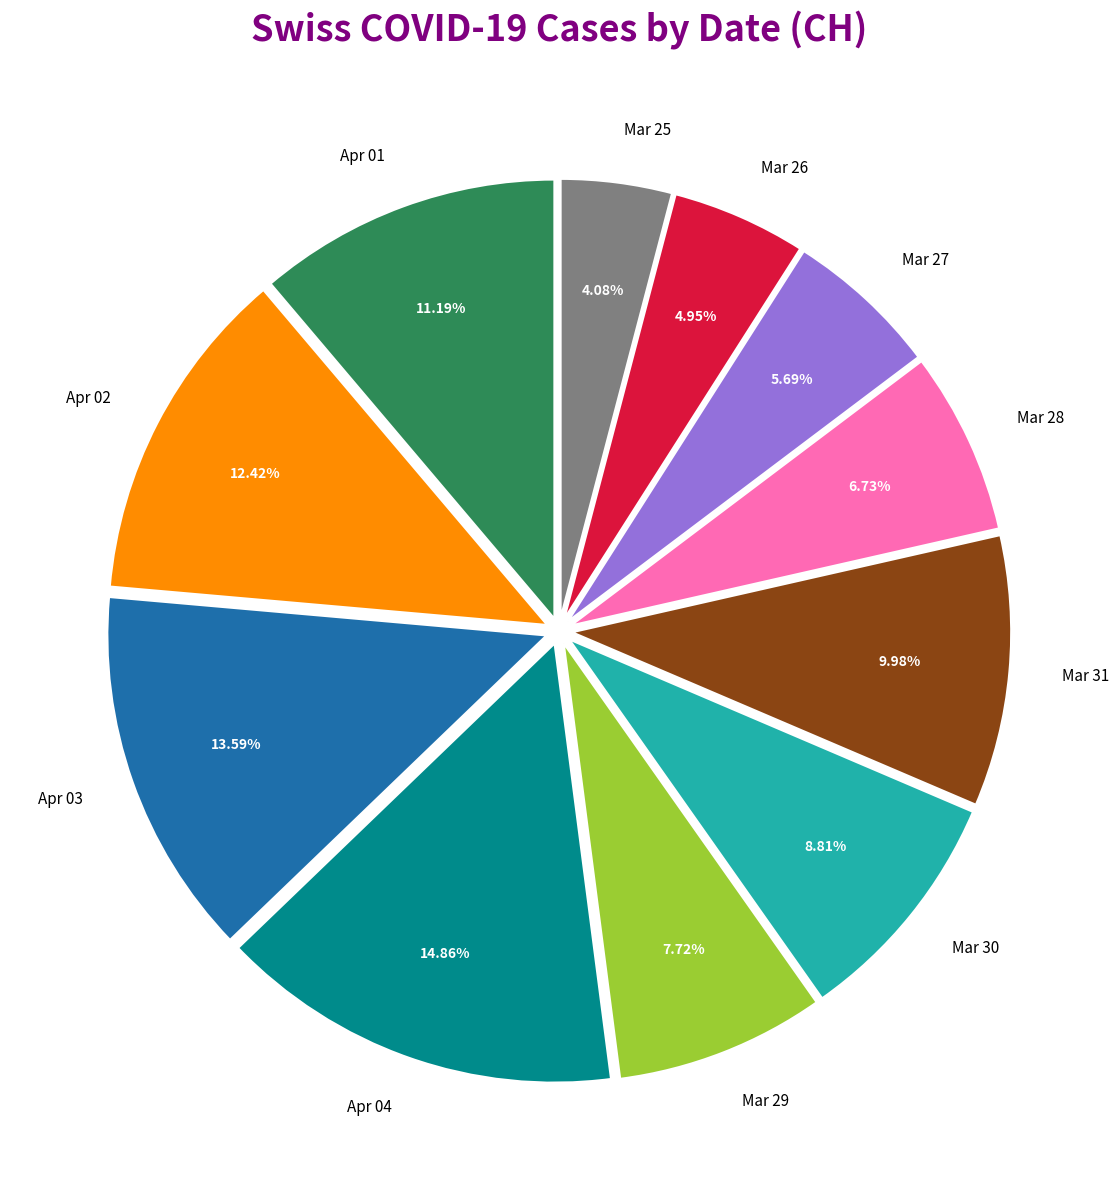

How many segments does this pie chart have?

11